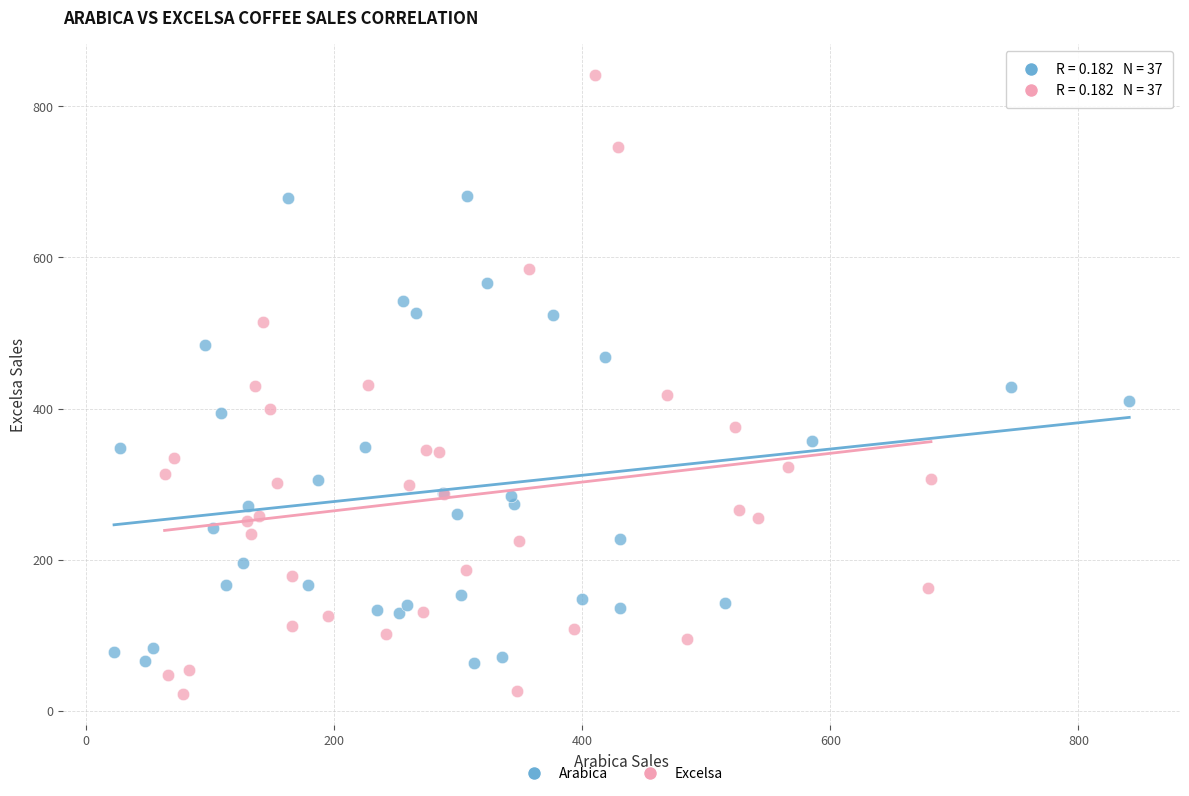

What are all the series names shown in the legend?

Arabica, Excelsa